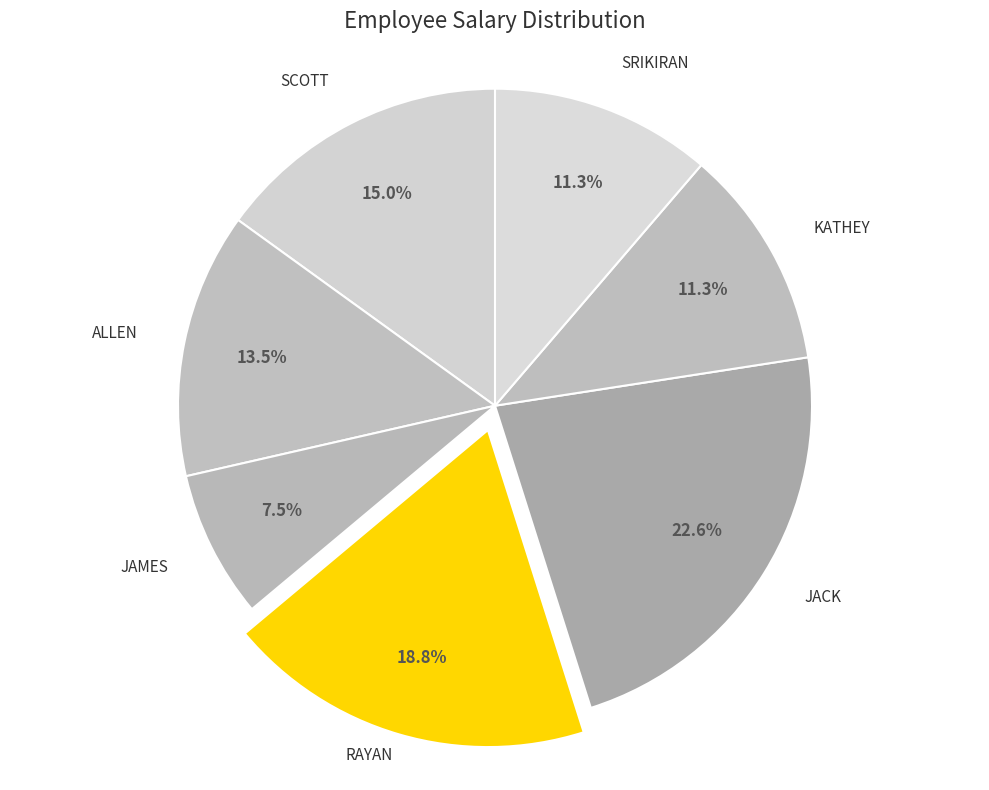

Does SCOTT represent more than half of the total?

No